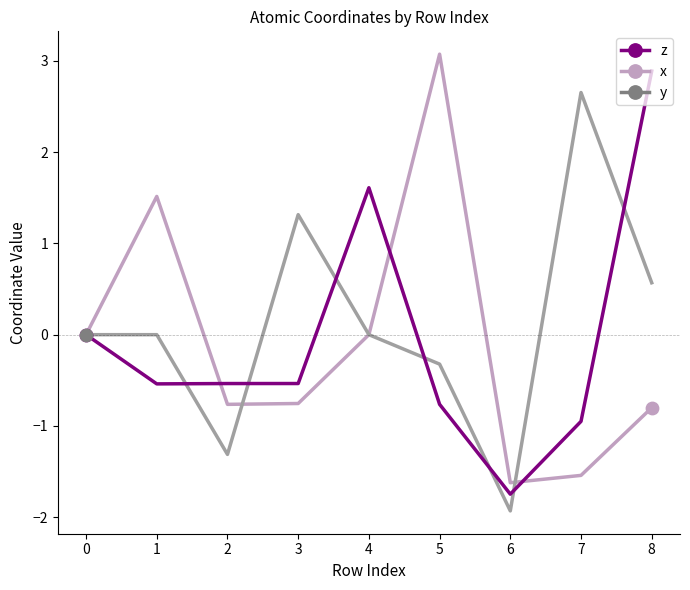

At how many categories does at least one series exceed 2?

3